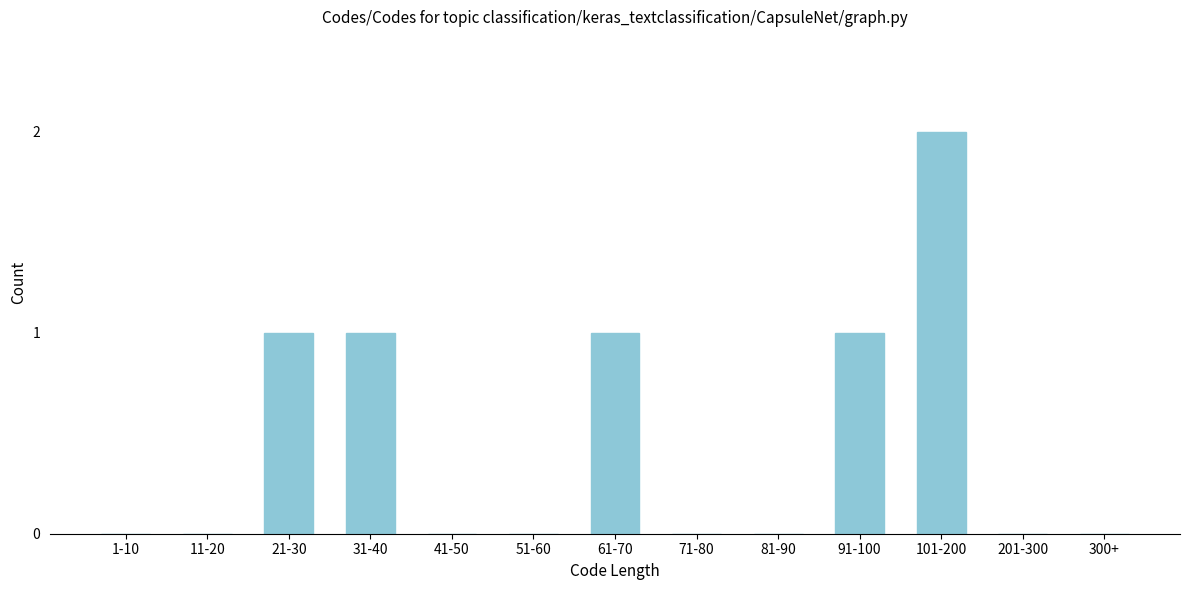

Reading left to right, transcribe all the data shown in this chart.

1-10=0	11-20=0	21-30=1	31-40=1	41-50=0	51-60=0	61-70=1	71-80=0	81-90=0	91-100=1	101-200=2	201-300=0	300+=0